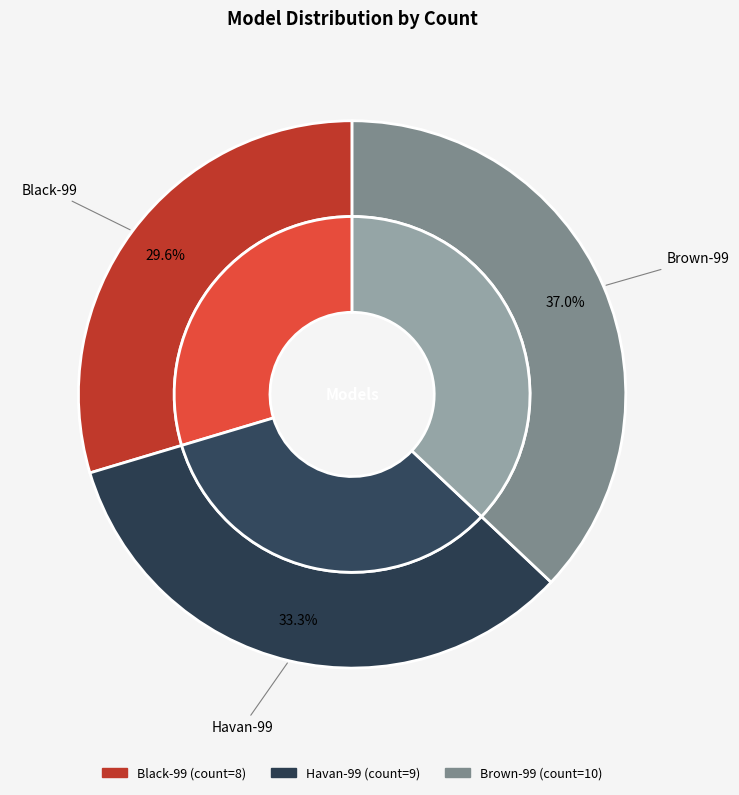

Does Brown-99 account for over 50% of the chart?

No